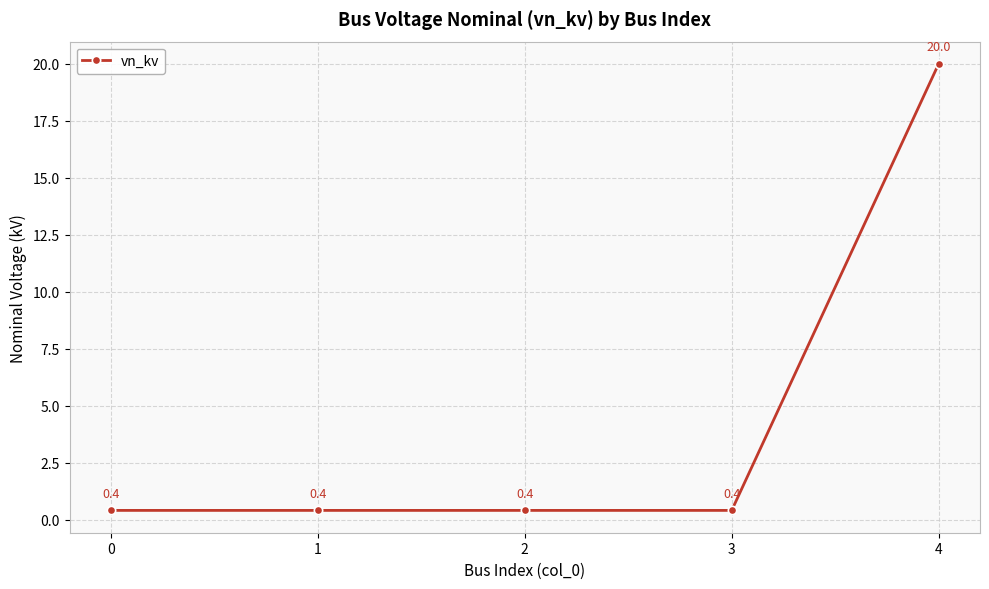

Count the number of categories in the chart.

5